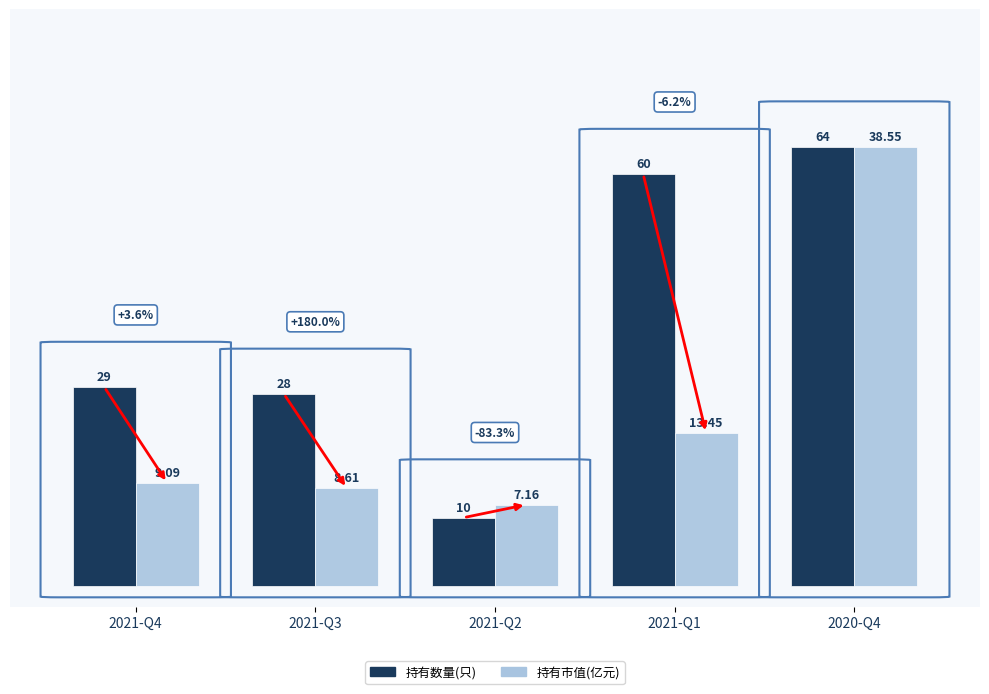

How many bars are there in total?

10